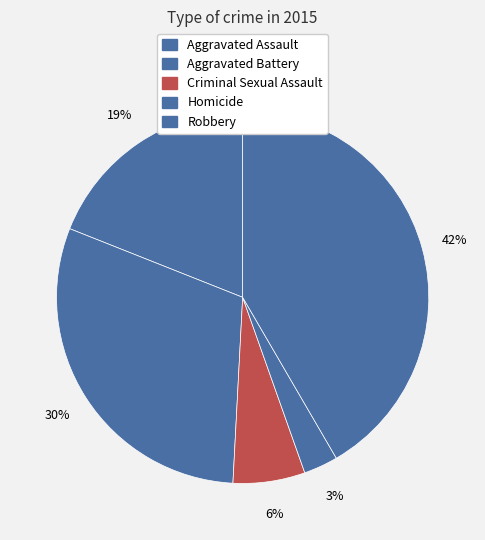

Do Aggravated Assault and Robbery together represent more than half of the pie?

Yes